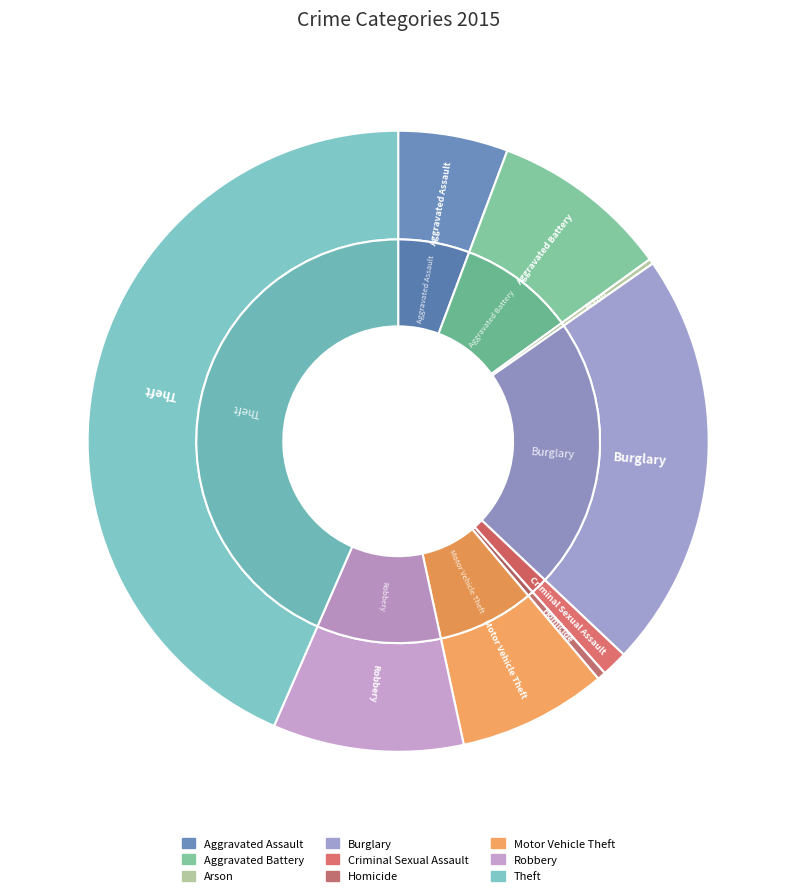

To the nearest percent, what is the difference between the Aggravated Assault and Burglary slice percentages?

16%